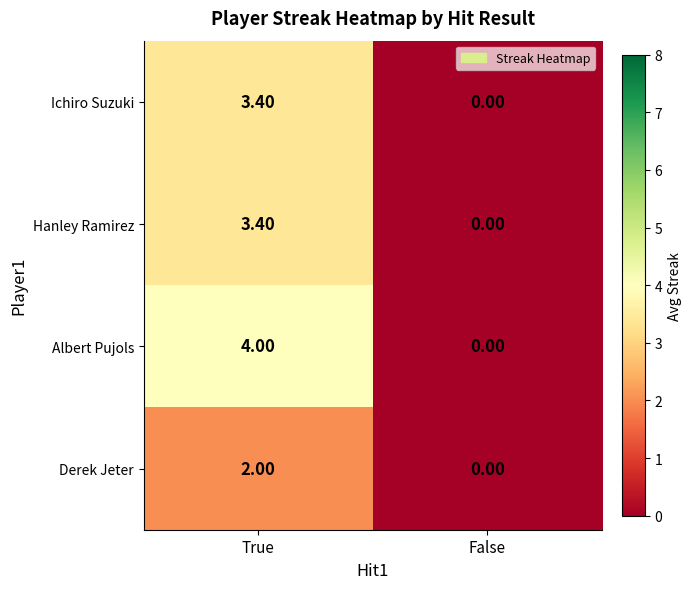

Between True and False, which series saw the biggest shift?

Albert Pujols